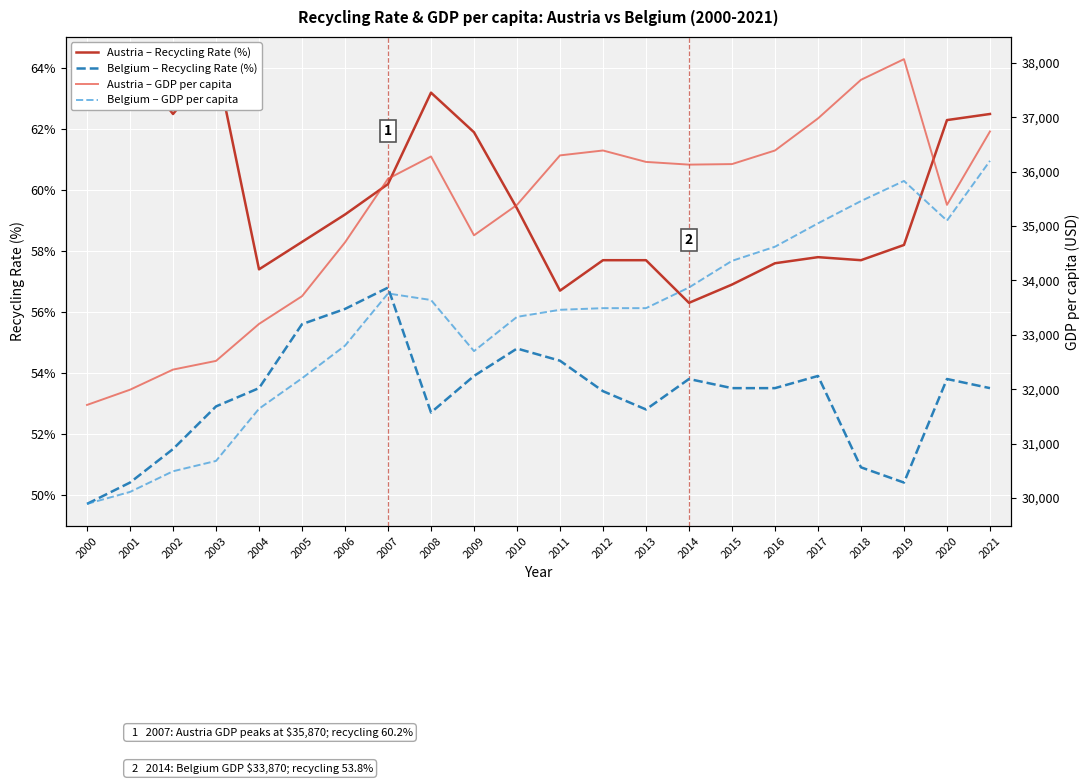

What is the lowest value of the Belgium – Recycling Rate (%) series?

49.7